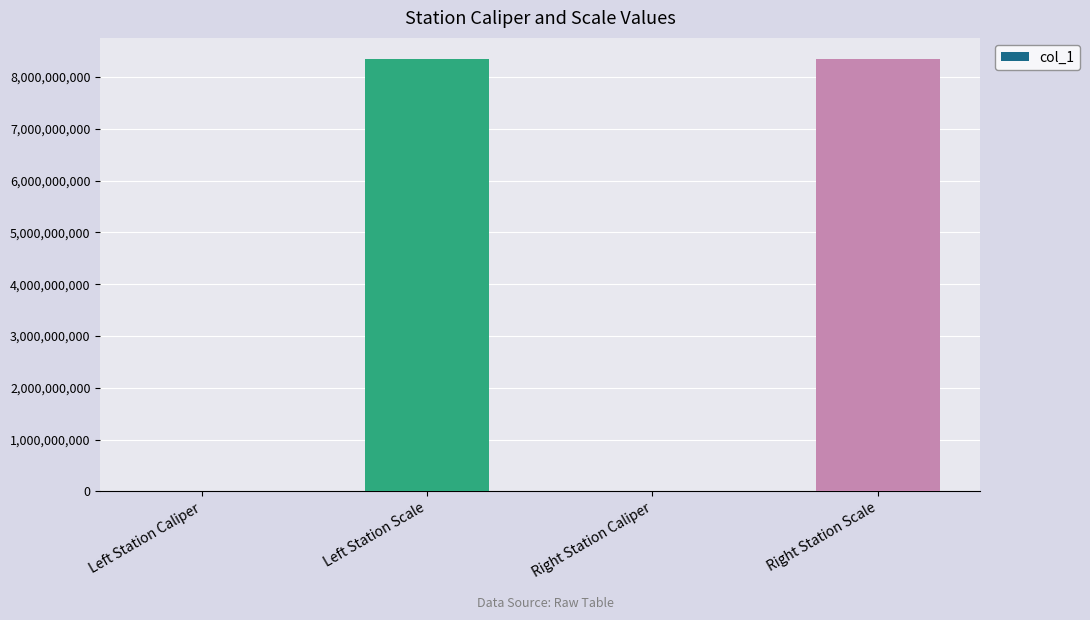

Where is the data nearest to the value 4170110514?

Right Station Caliper